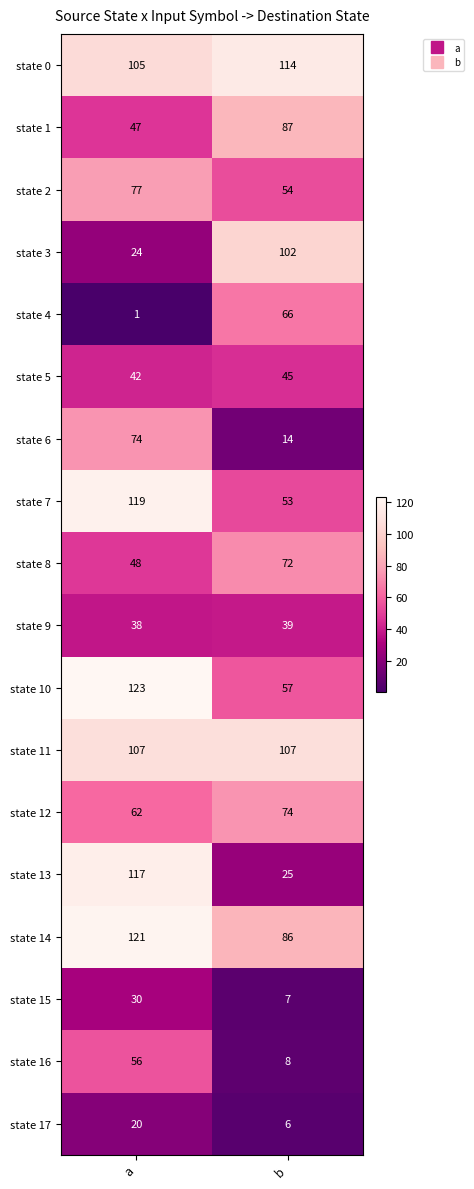

What is the maximum value for state 5?

45